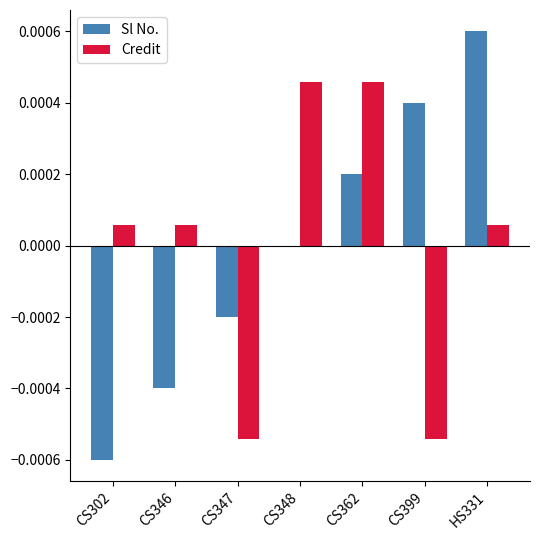

How many distinct data groups are displayed?

2